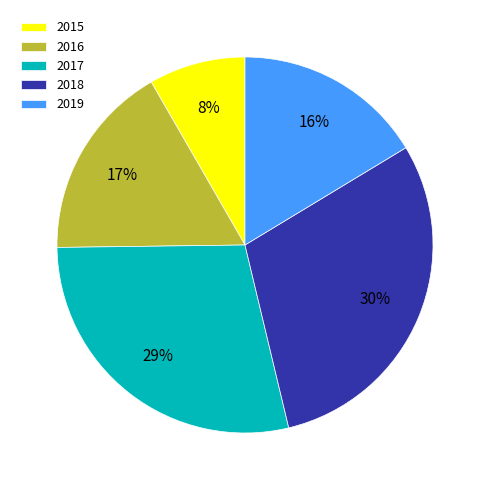

Does any single category account for the majority?

No